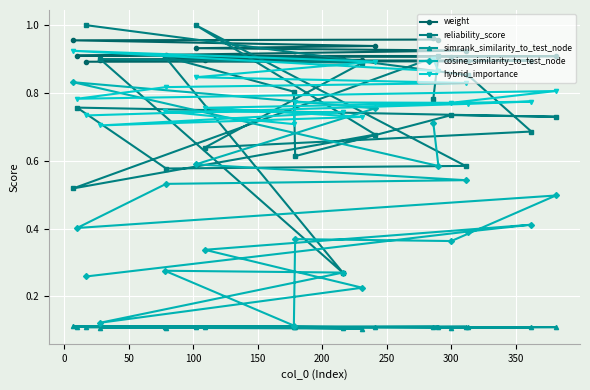

Which series has the largest total across all categories?

weight